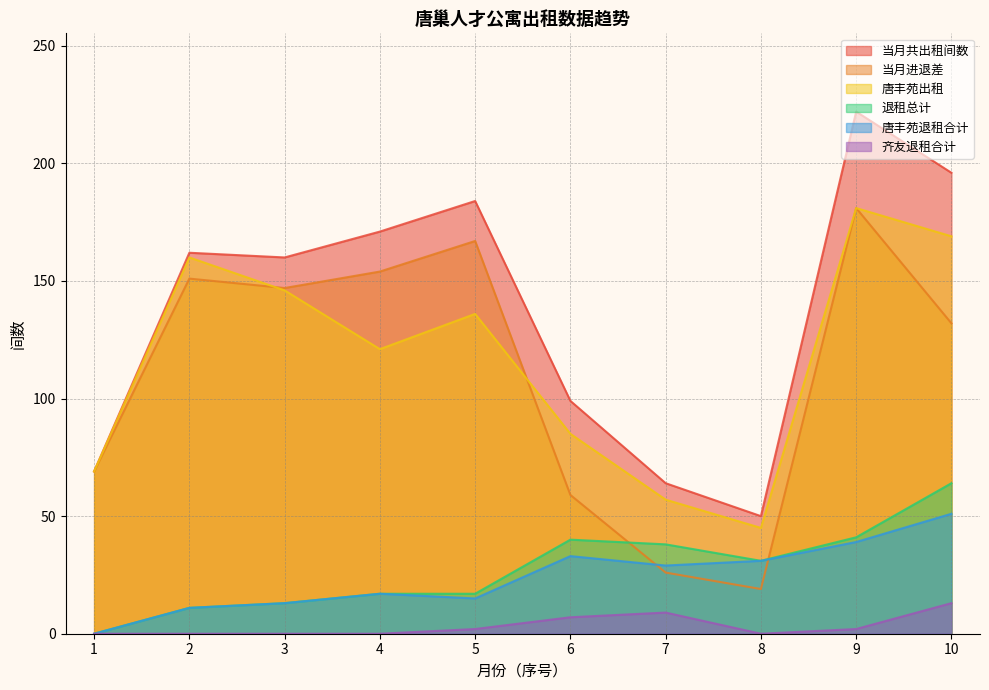

What are all the series names shown in the legend?

当月共出租间数, 当月进退差, 唐丰苑出租, 退租总计, 唐丰苑退租合计, 齐友退租合计